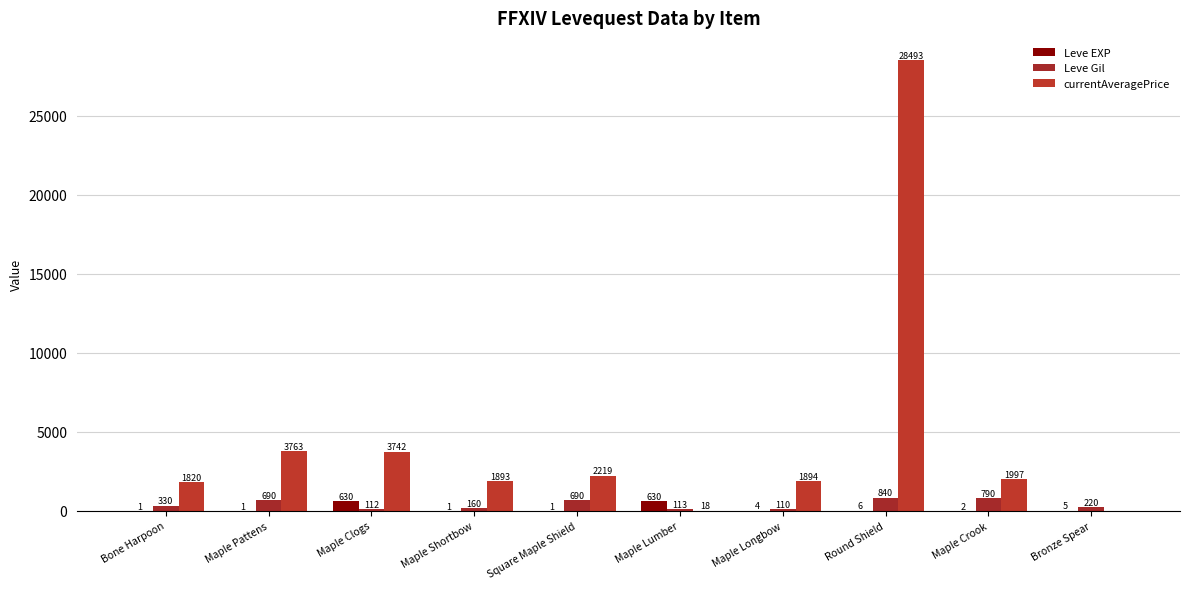

True or false: Leve Gil has a value of 110 at Maple Longbow.

True